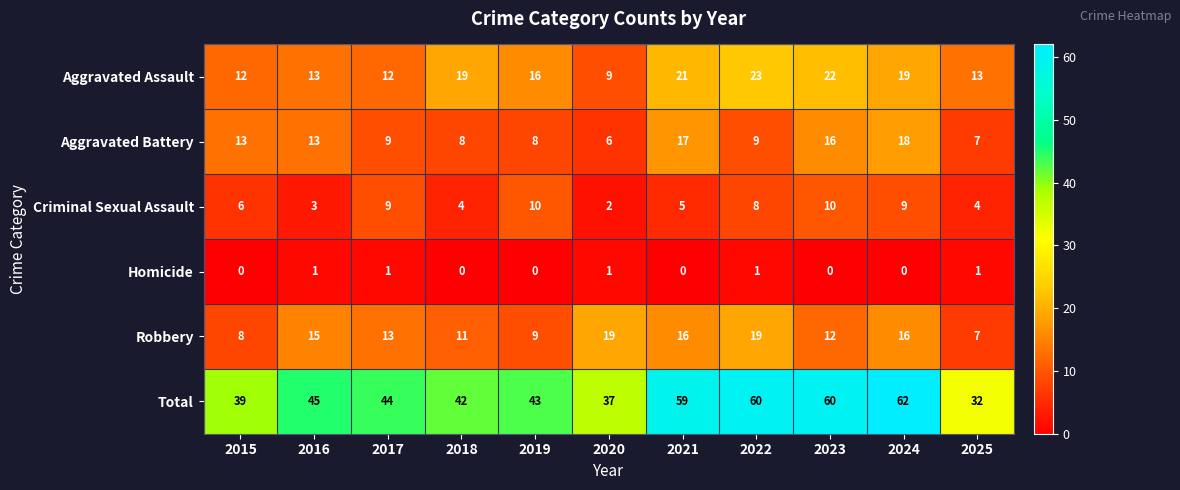

Rank the series at 2018 from highest to lowest value.

Total, Aggravated Assault, Robbery, Aggravated Battery, Criminal Sexual Assault, Homicide